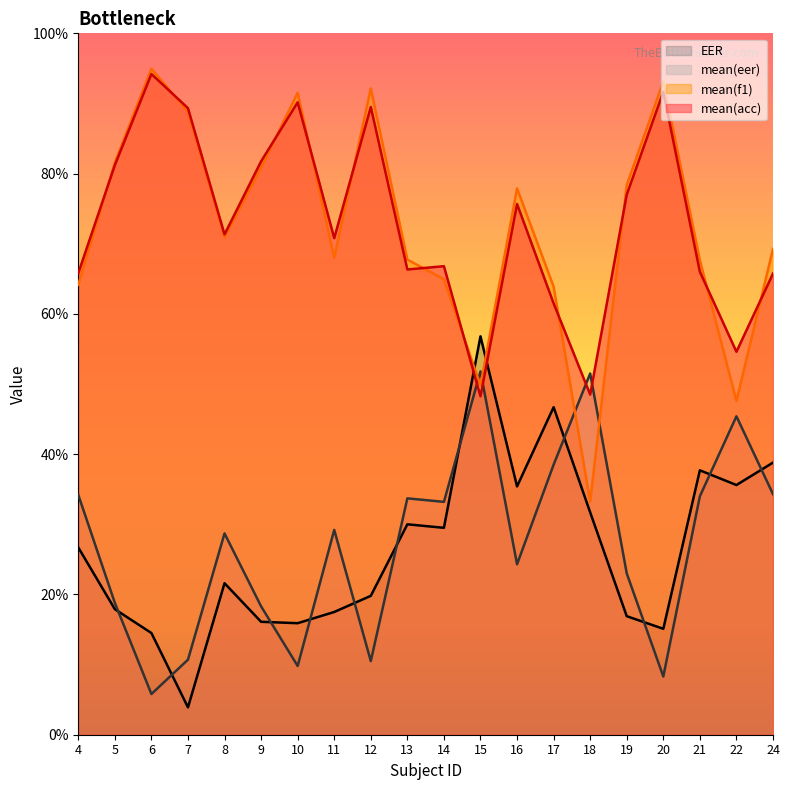

List the labels in order of mean(f1) value, smallest first.

18, 22, 15, 17, 4, 14, 21, 13, 11, 24, 8, 16, 19, 9, 5, 7, 10, 12, 20, 6